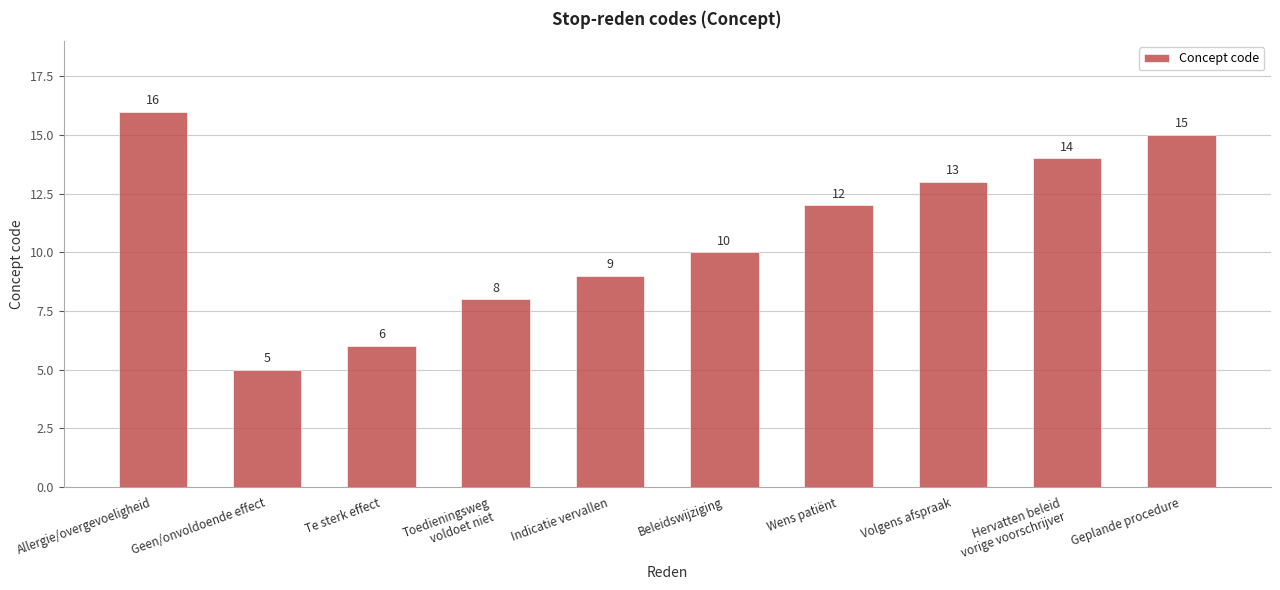

How many distinct data groups are displayed?

1